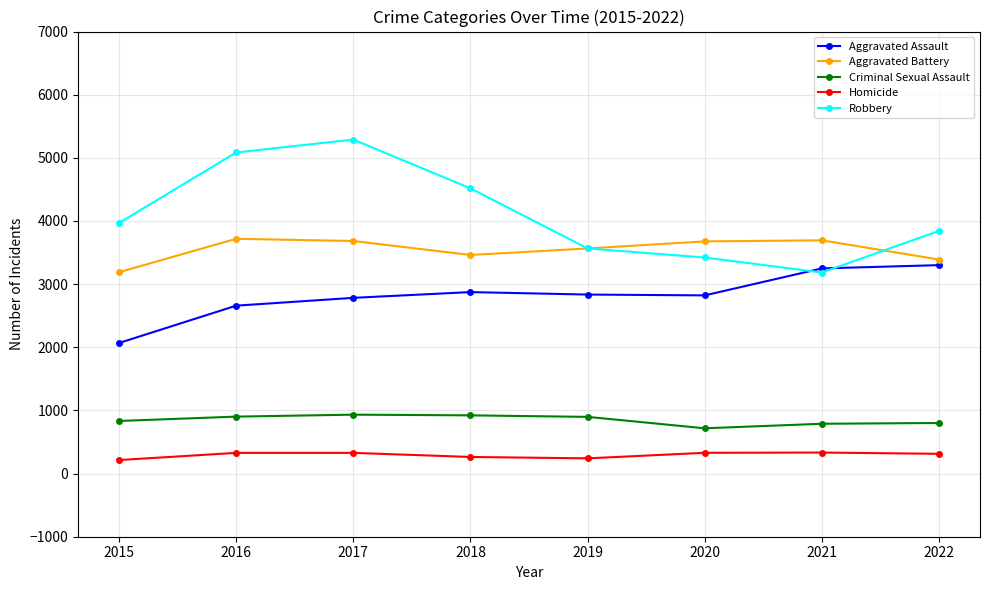

At how many categories does at least one series exceed 2722?

8